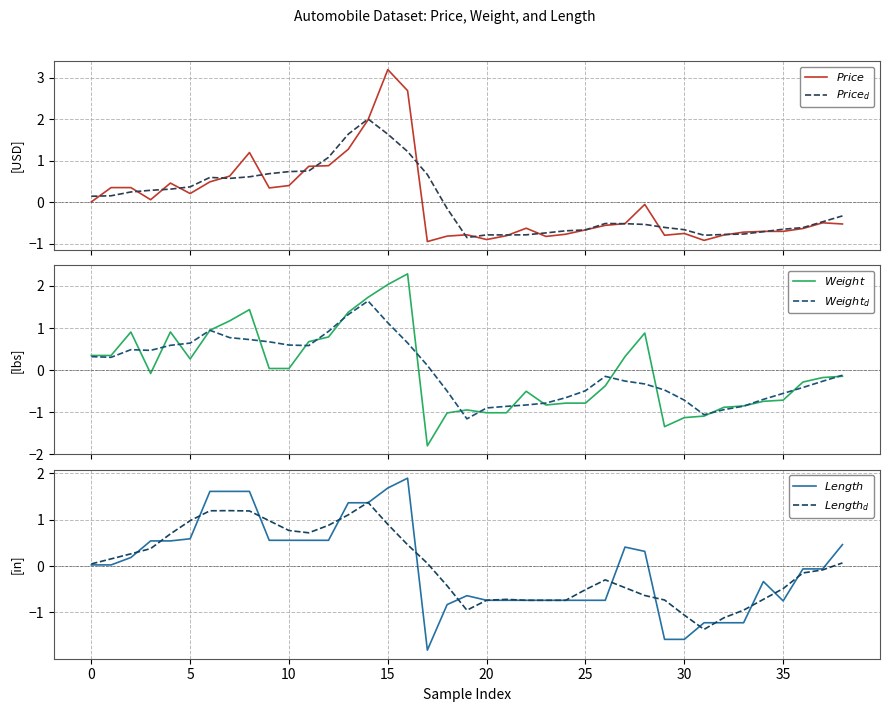

How many intersections are there between $Price_d$ and $Price$?

20